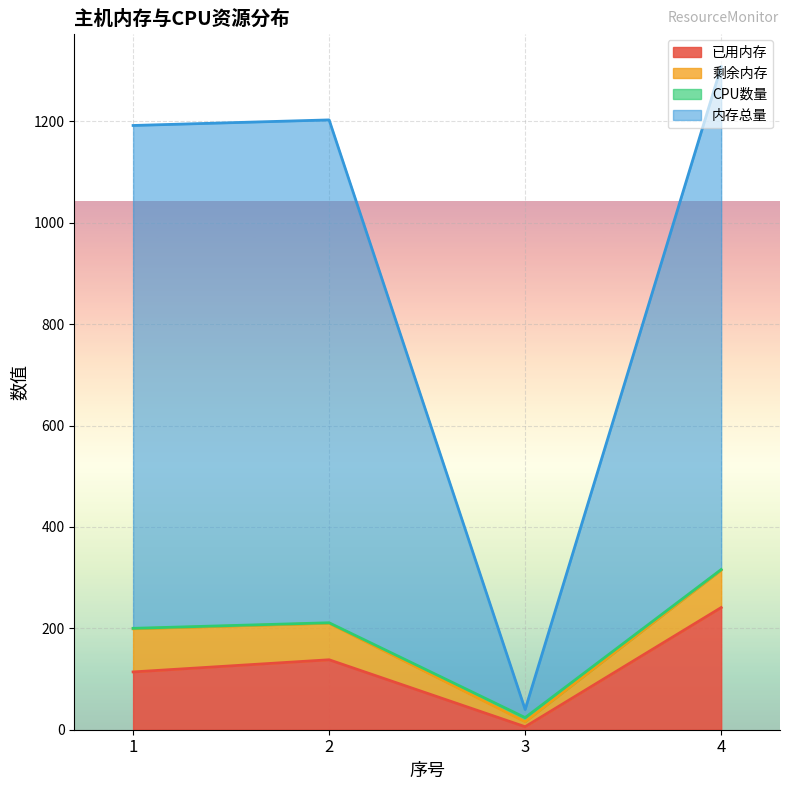

What is the maximum value for 已用内存?

241.0